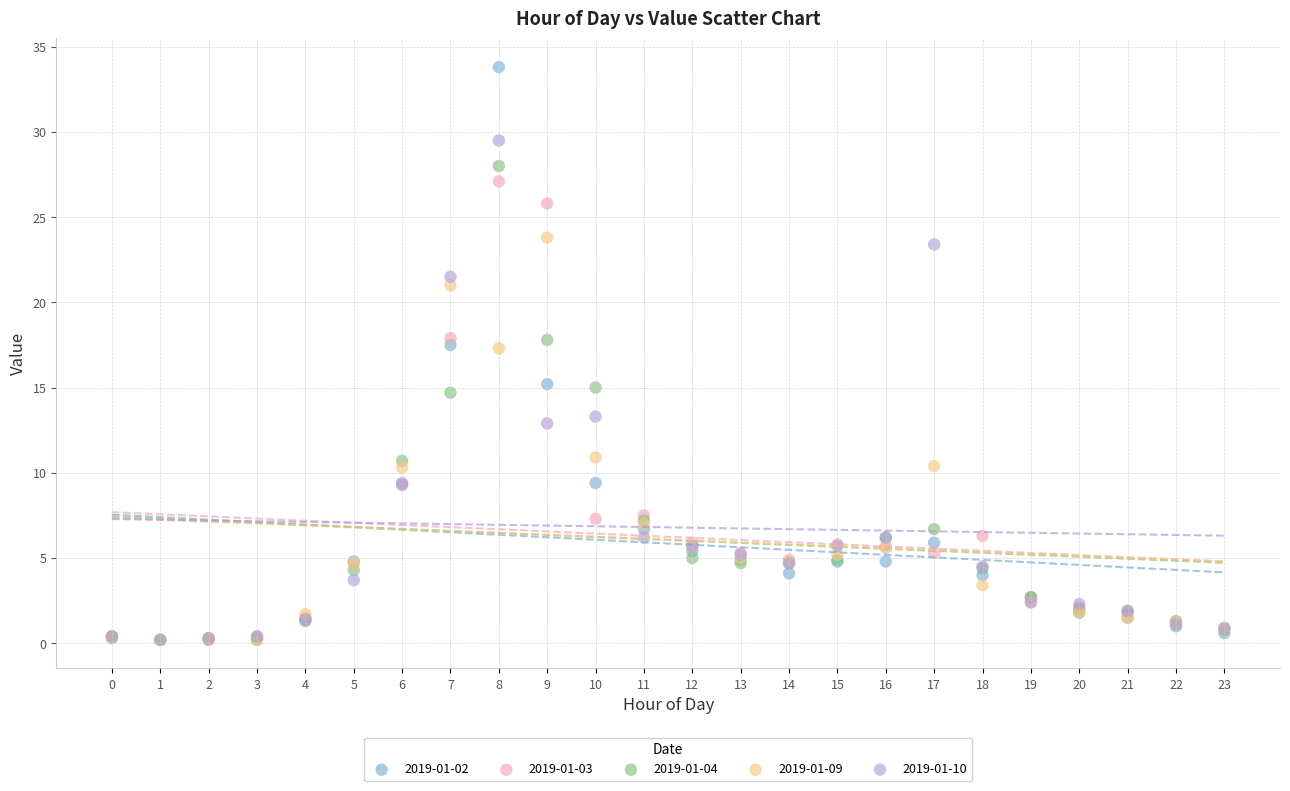

Which series contains the highest Y value?

2019-01-02